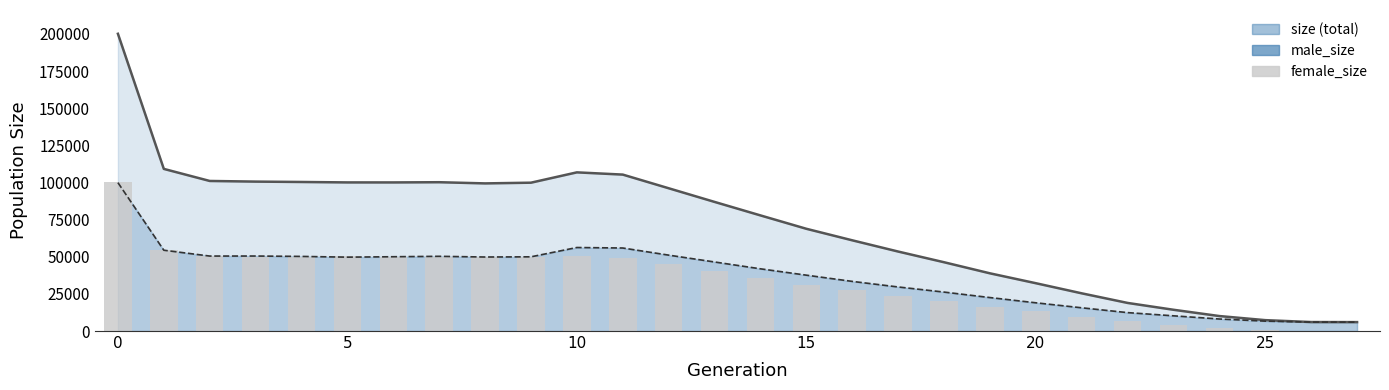

What is the sum of the female_size values at 14 and 19?

52261